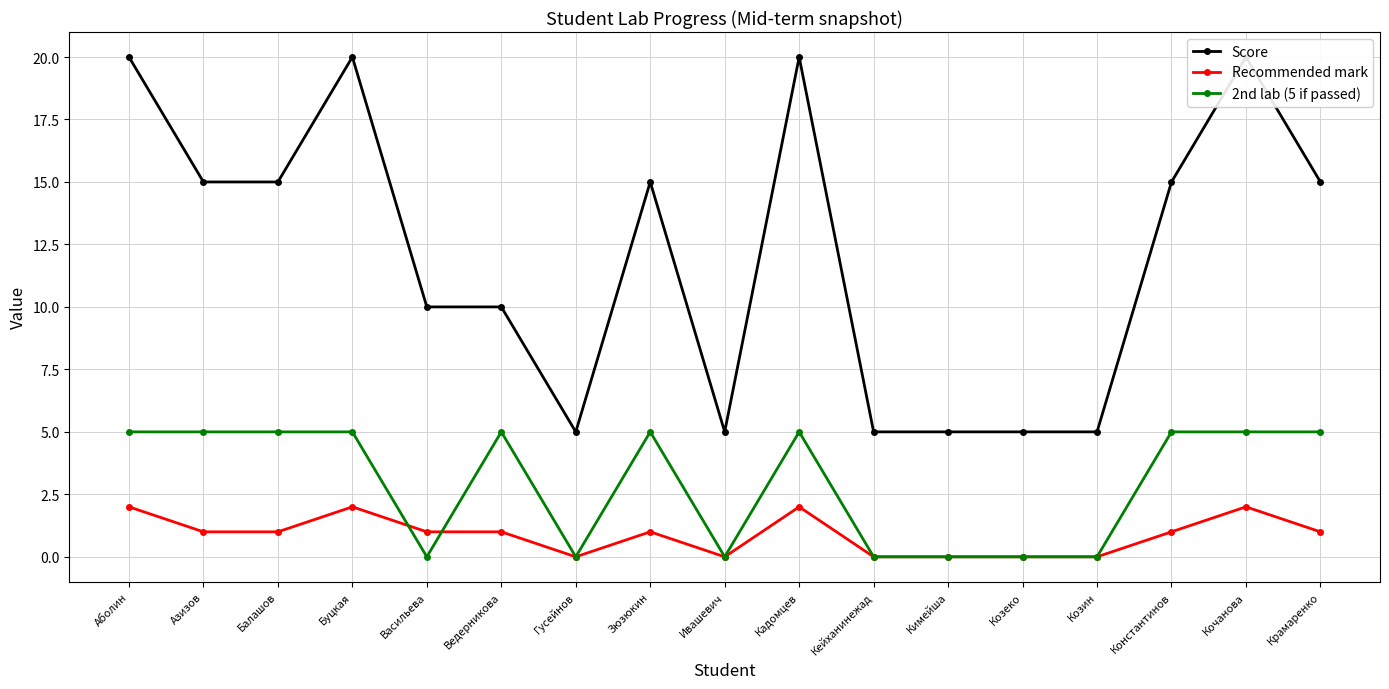

What is the sum of all Recommended mark values?

15